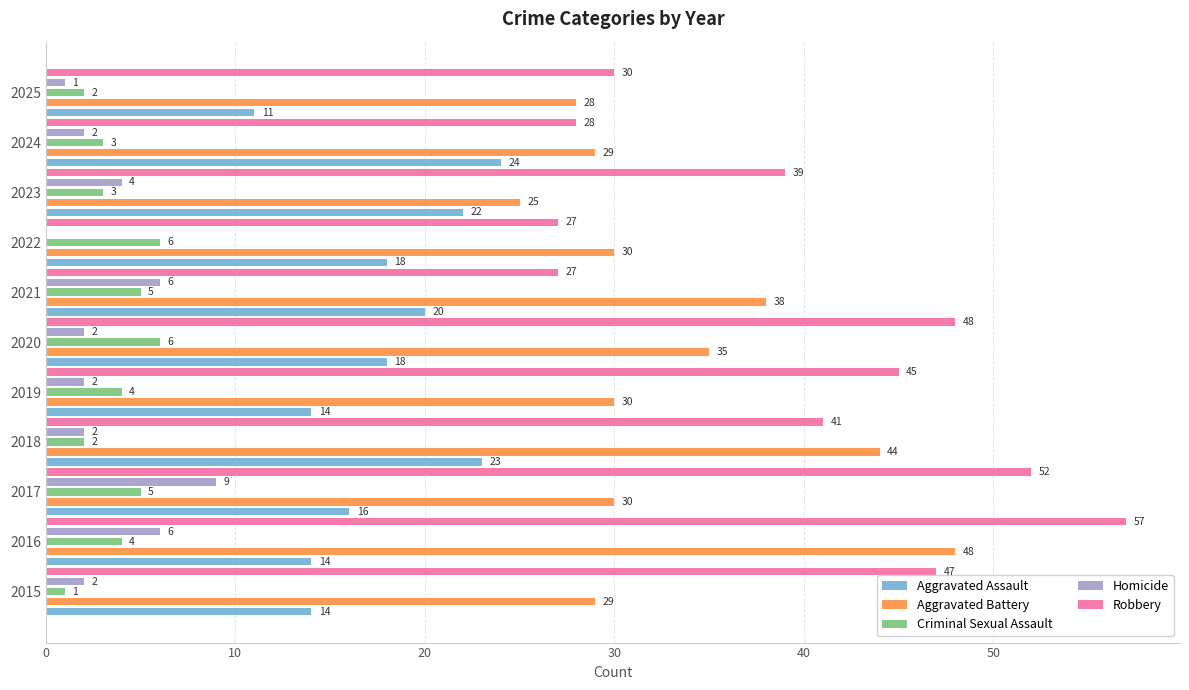

Between 2016 and 2025, which series saw the biggest shift?

Robbery